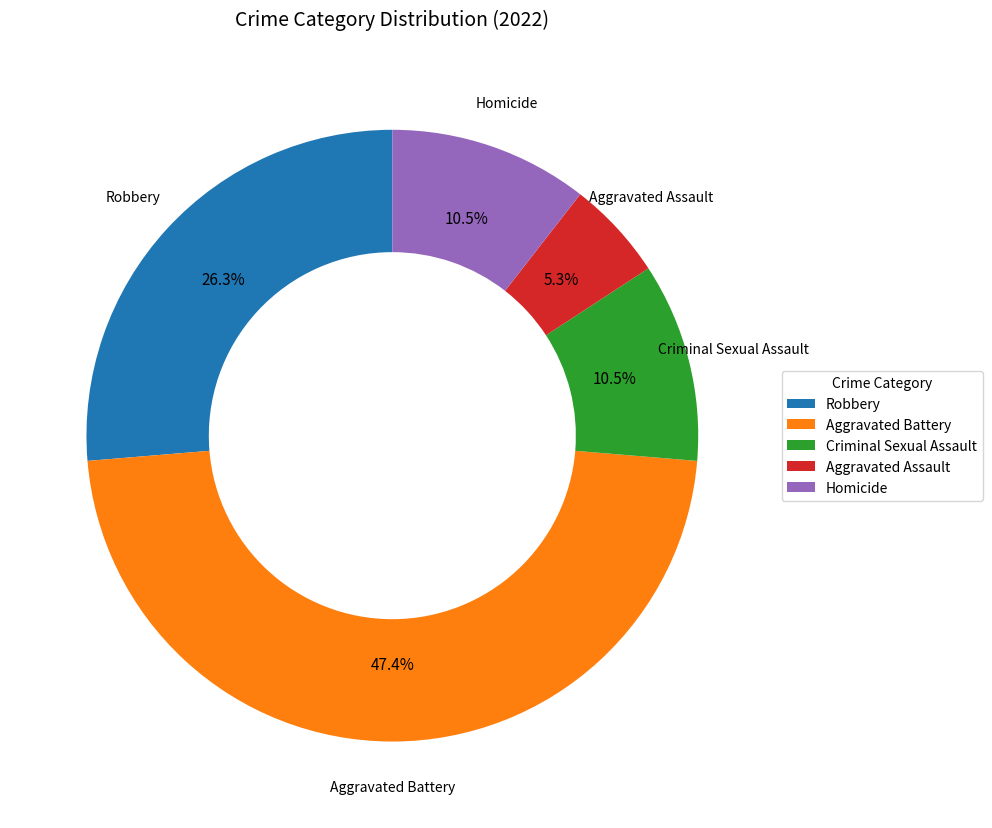

Which slice is the smallest?

Aggravated Assault